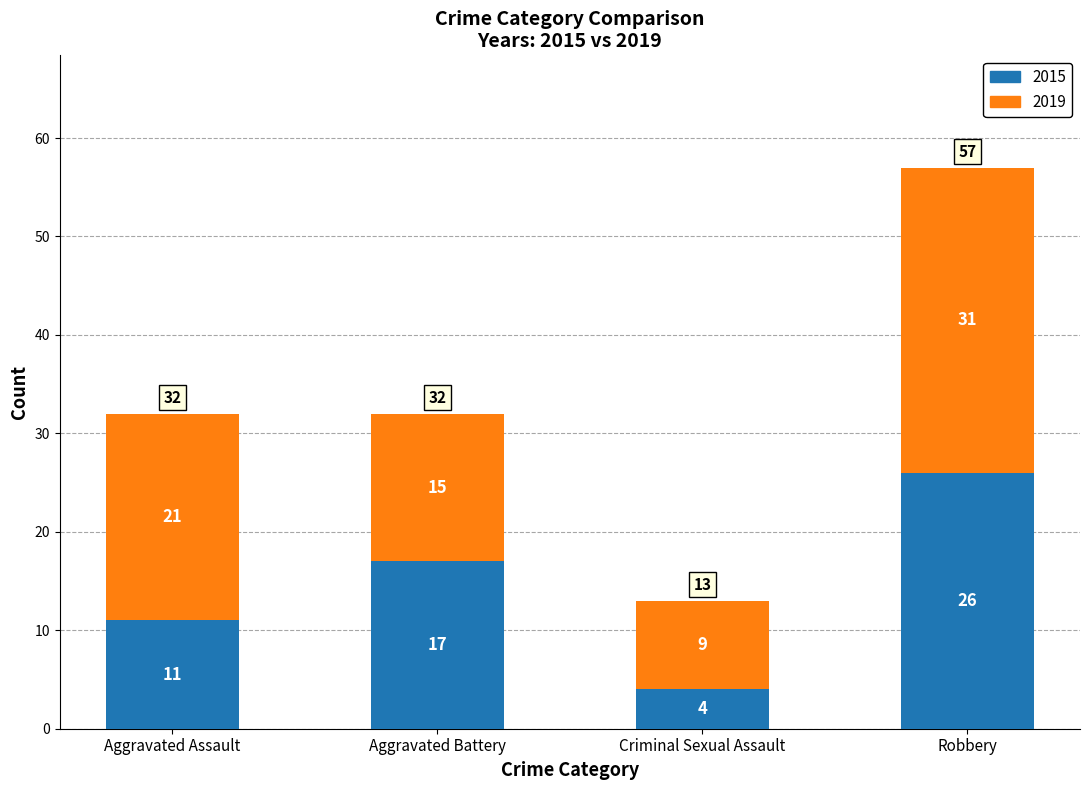

True or false: 2015 has a value of 4 at Criminal Sexual Assault.

True